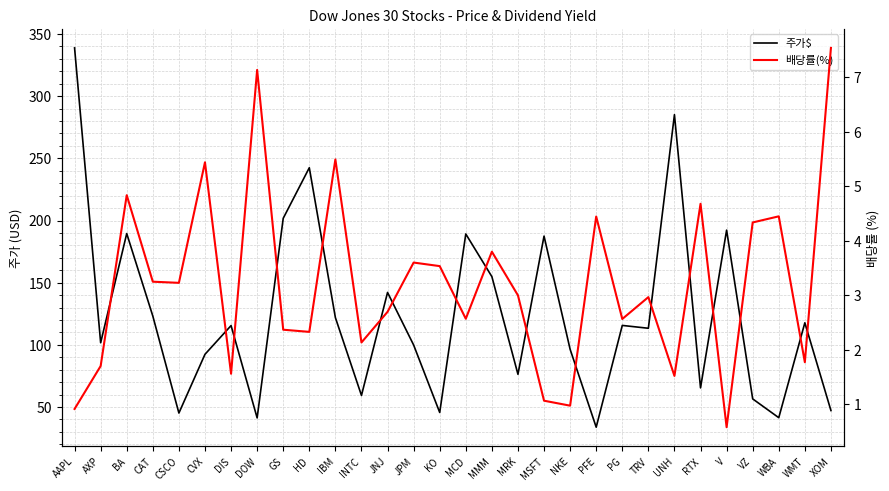

What is the smallest value displayed?

0.6